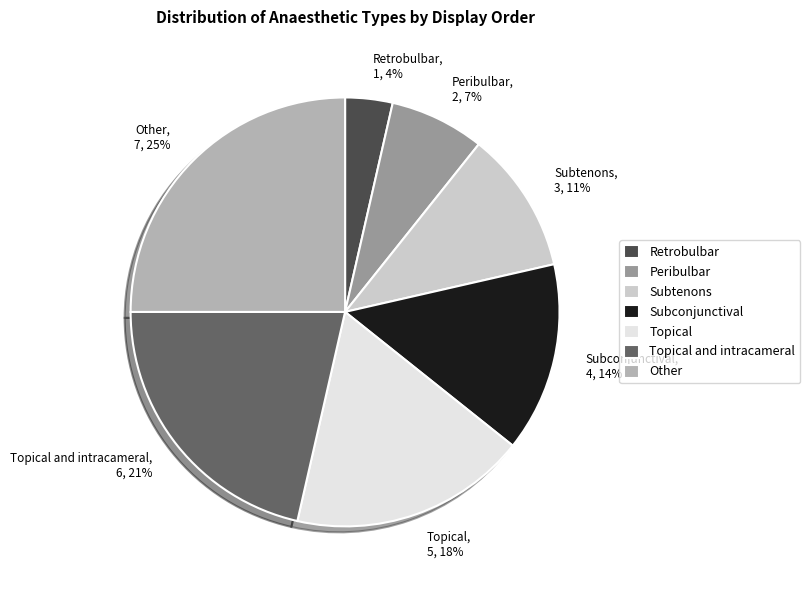

Which slice is the largest?

Other